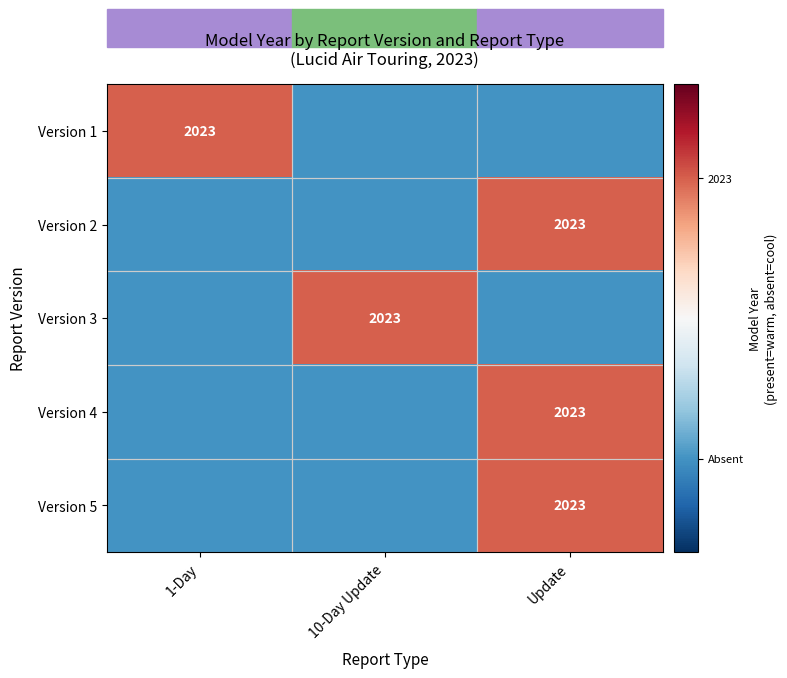

The value of Version 5 at Update is 959.1. True or false?

False